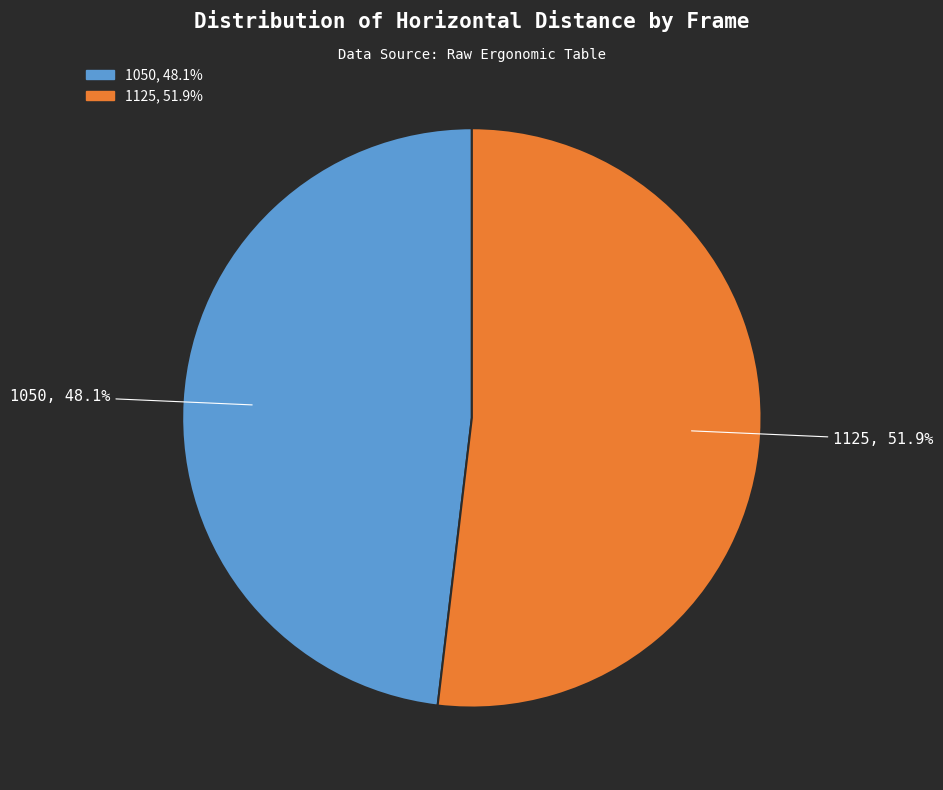

Is it true that 1125 is 52% of the pie?

True